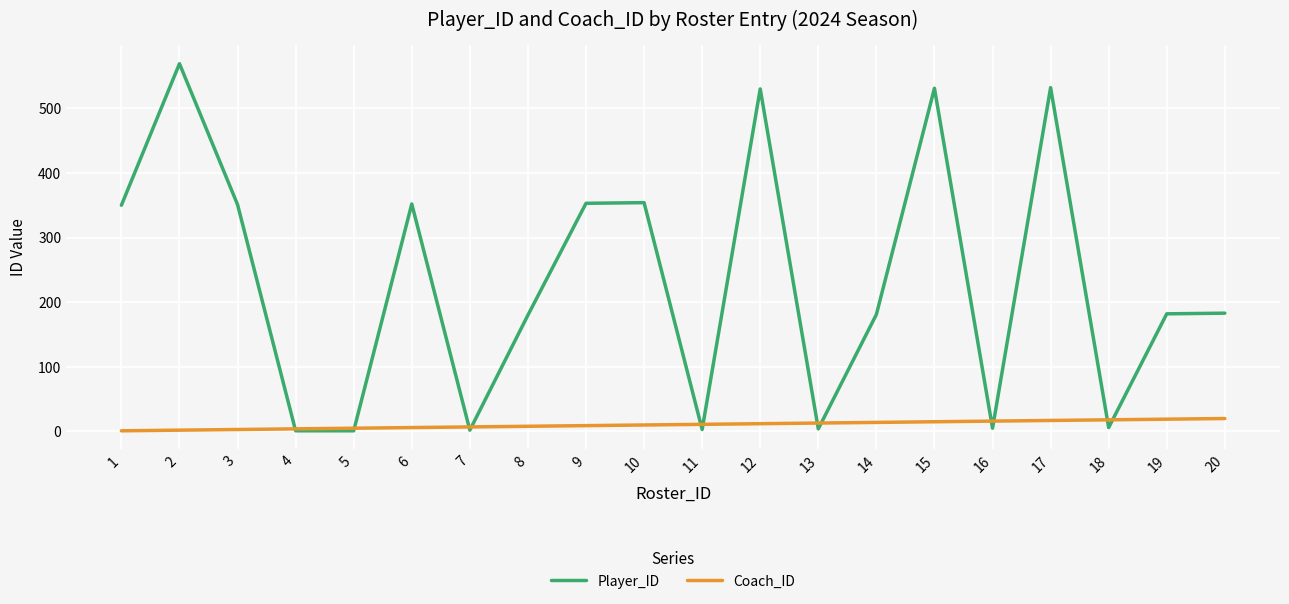

What is the greatest value displayed?

569